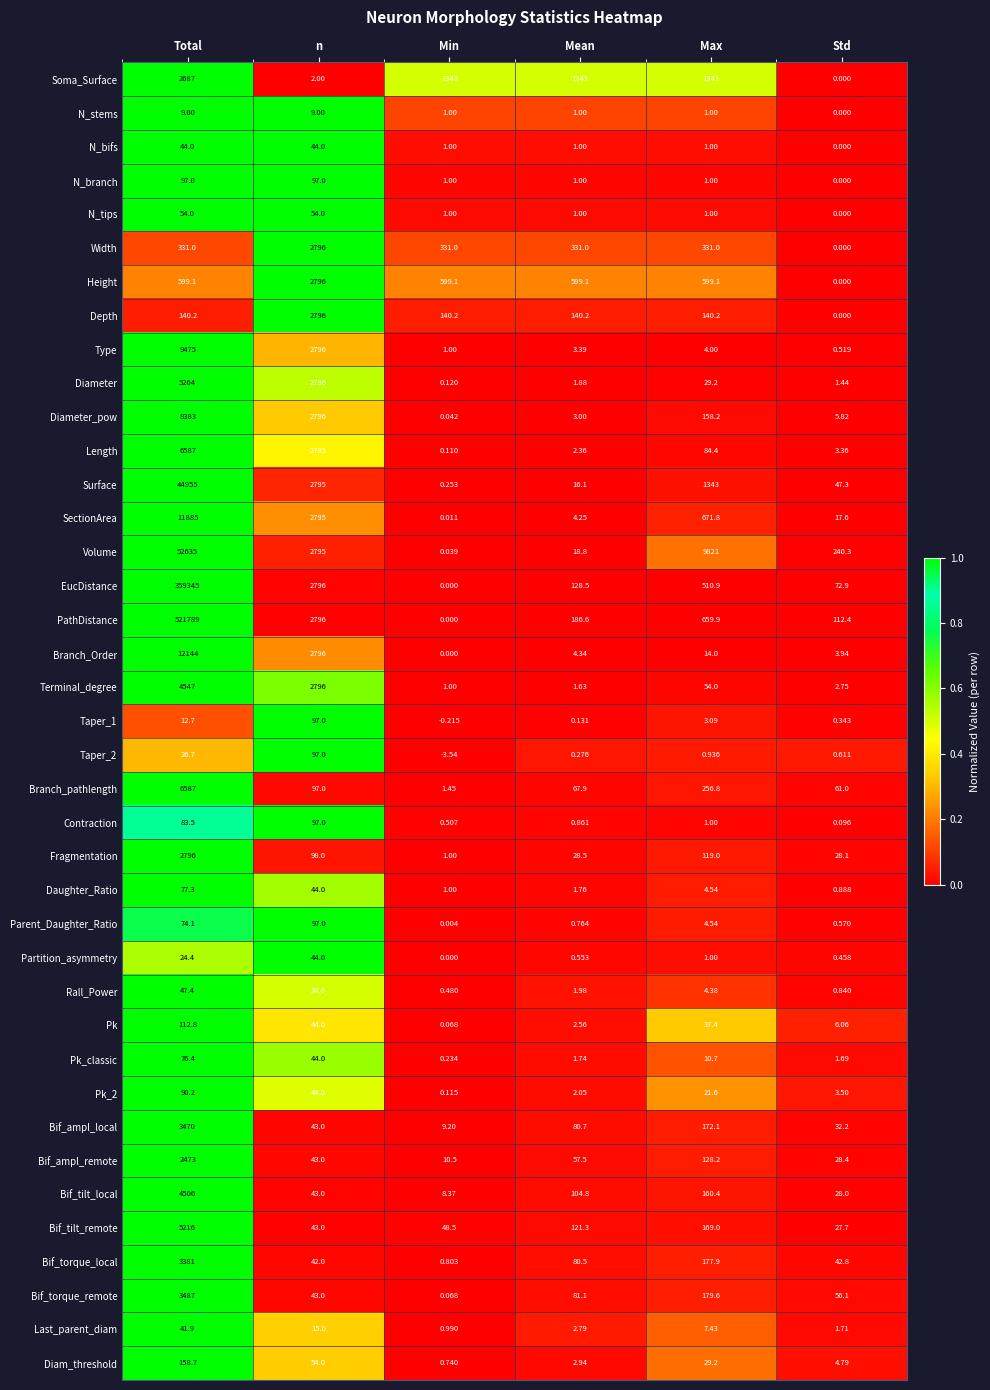

What is the spread (max minus min) of values at Mean?

1342.9